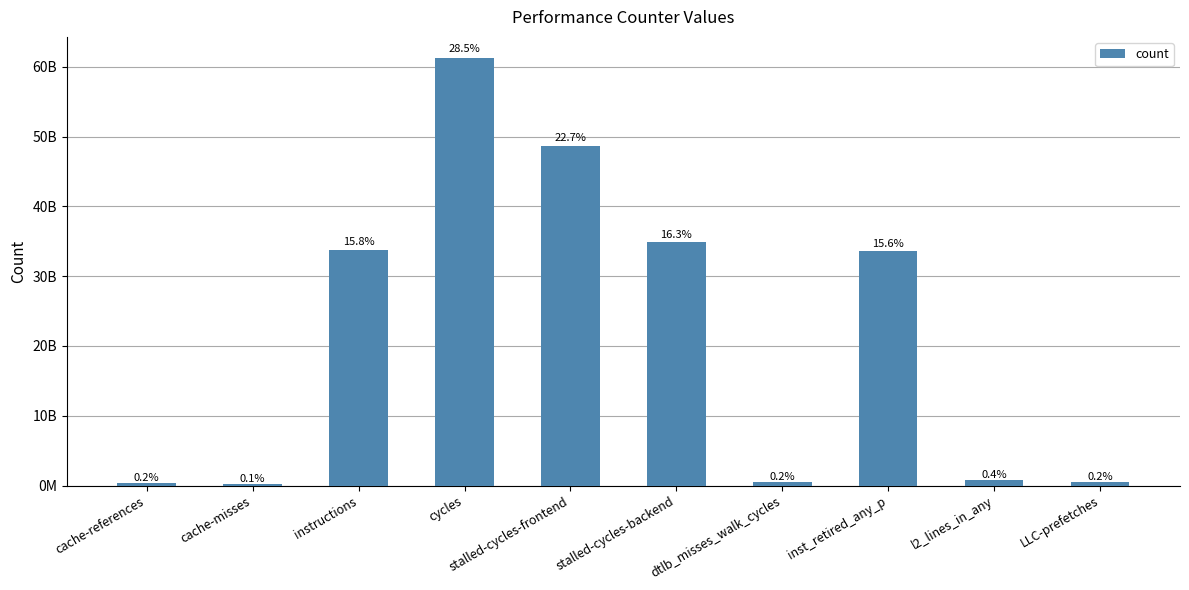

What position from the right is stalled-cycles-frontend?

6